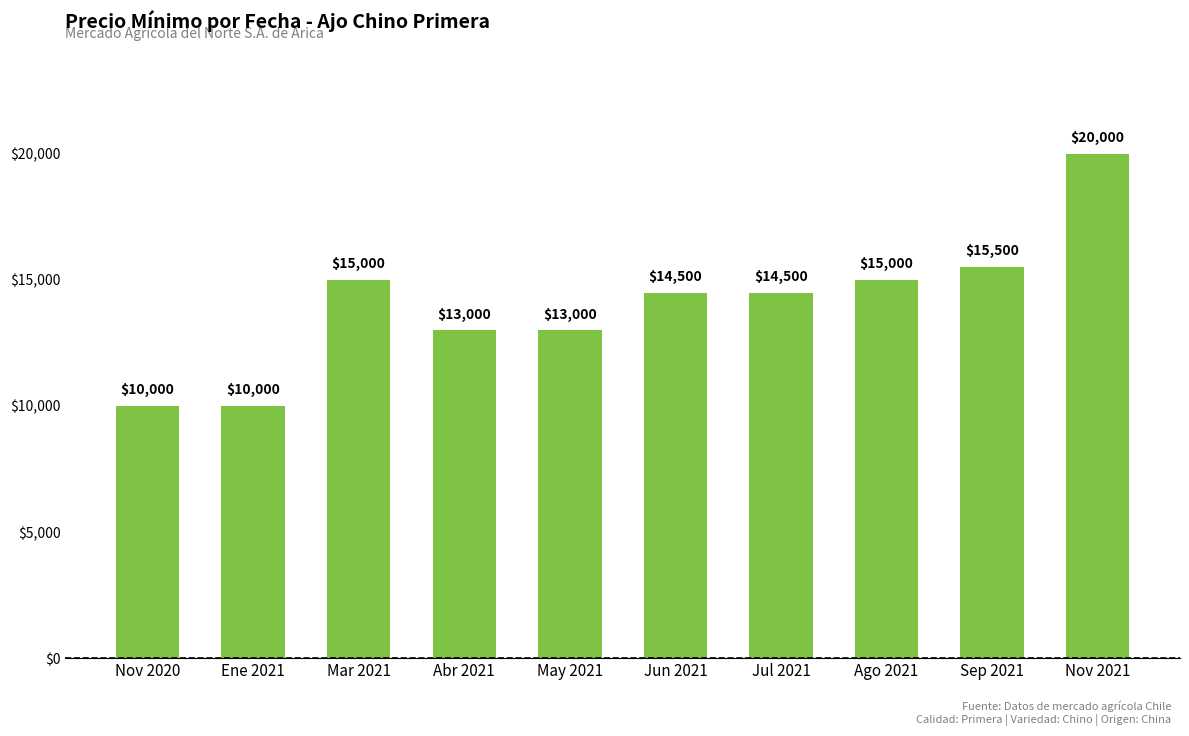

How many distinct data groups are displayed?

1